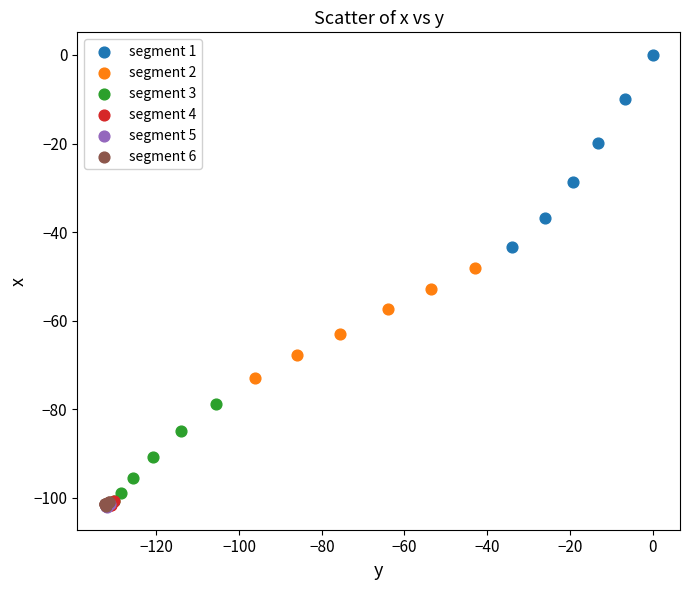

What are all the series names shown in the legend?

segment 1, segment 2, segment 3, segment 4, segment 5, segment 6